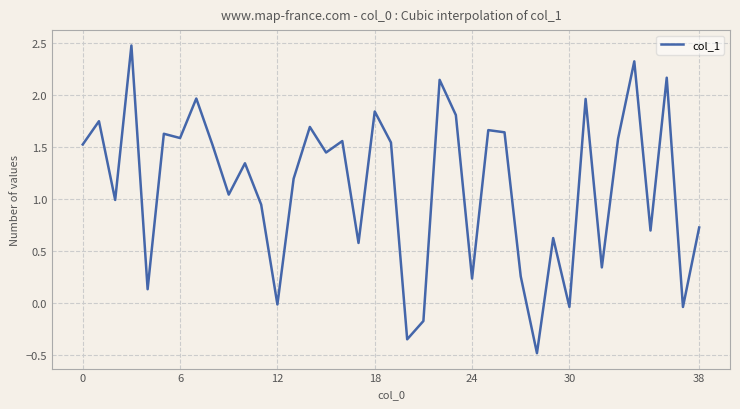

What is the maximum value shown in the chart?

2.5